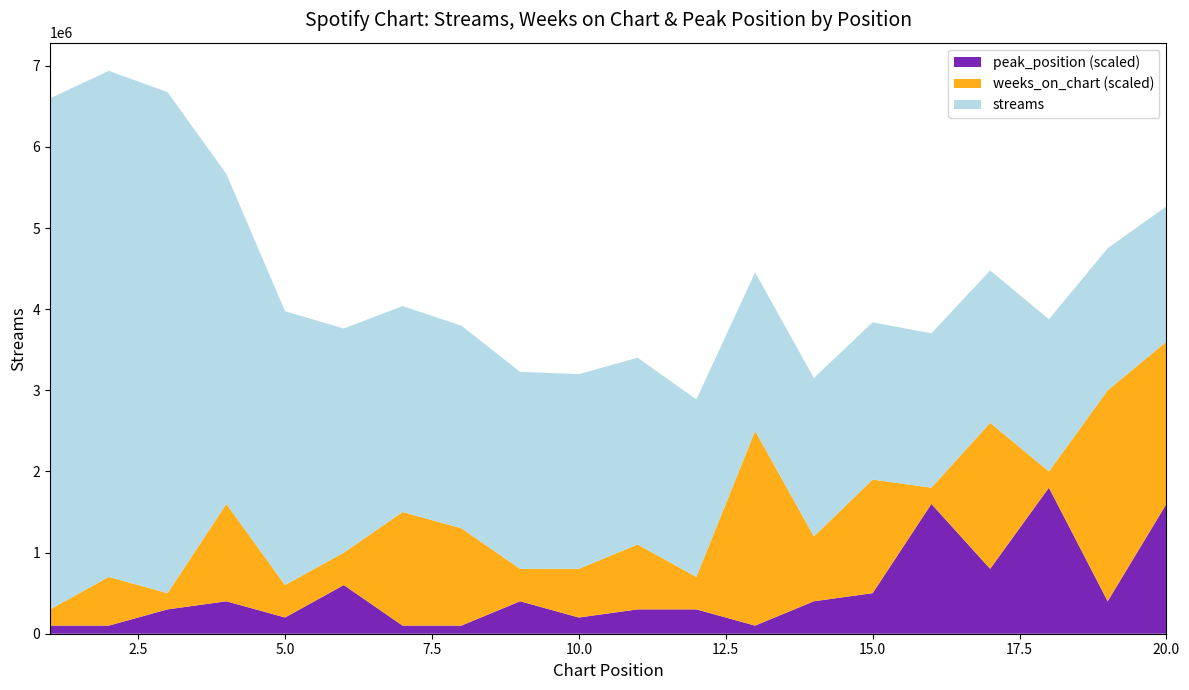

Reading left to right, extract all data points from this chart.

streams: 1=6298941	2=6238203	3=6175428	4=4068512	5=3374923	6=2762453	7=2538331	8=2497827	9=2428258	10=2399191	11=2302469	12=2187923	13=1953977	14=1952127	15=1938518	16=1902575	17=1878368	18=1875728	19=1751862	20=1667289
weeks_on_chart: 1=1	2=3	3=1	4=6	5=2	6=2	7=7	8=6	9=2	10=3	11=4	12=2	13=12	14=4	15=7	16=1	17=9	18=1	19=13	20=10
peak_position: 1=1	2=1	3=3	4=4	5=2	6=6	7=1	8=1	9=4	10=2	11=3	12=3	13=1	14=4	15=5	16=16	17=8	18=18	19=4	20=16